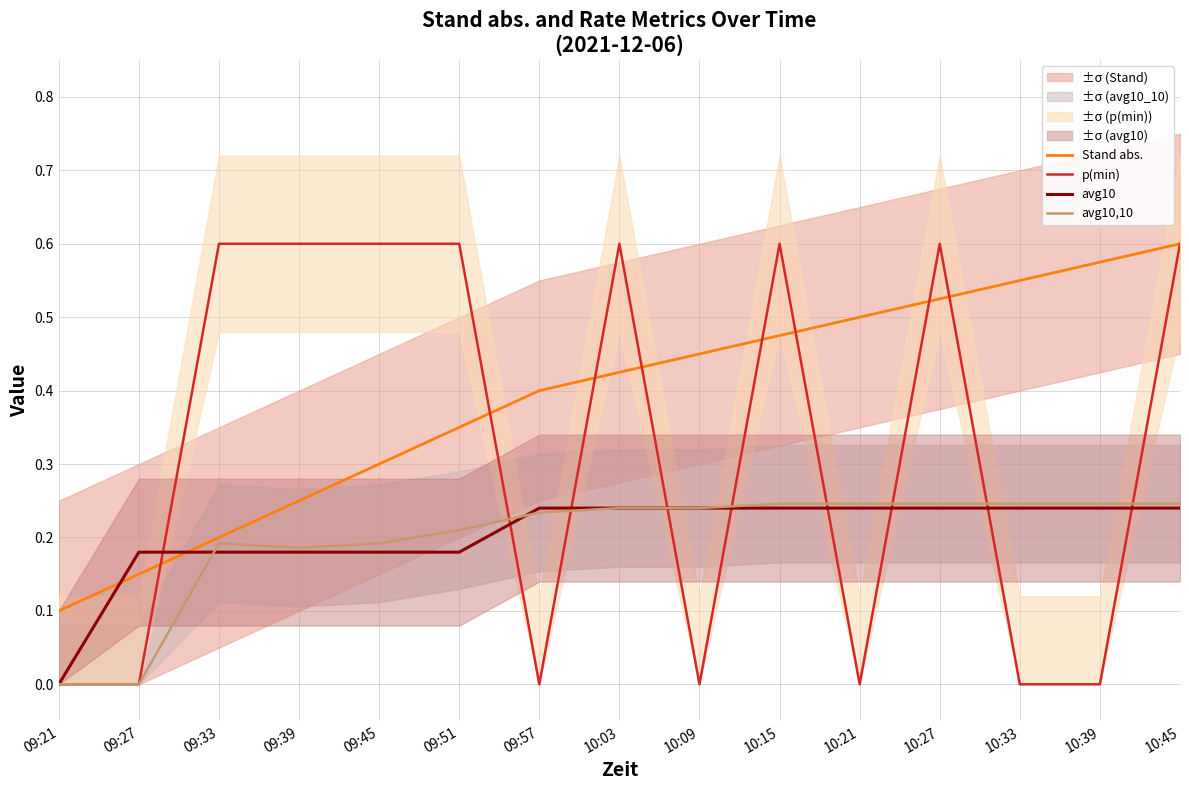

True or false: Stand abs. has a value of 0.2 at 10:39.

False